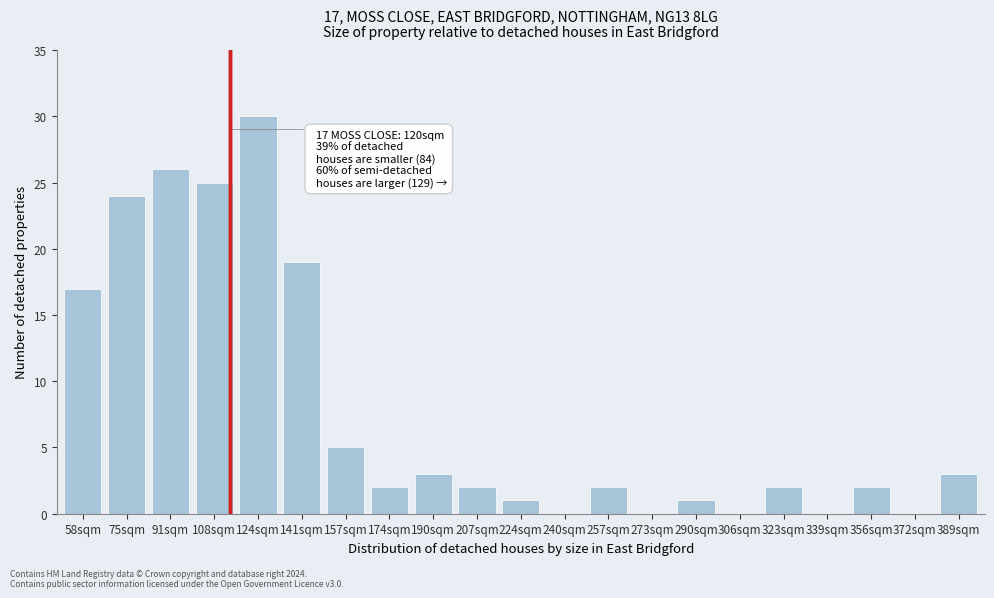

Reading right to left, transcribe all the data shown in this chart.

389sqm=3	372sqm=0	356sqm=2	339sqm=0	323sqm=2	306sqm=0	290sqm=1	273sqm=0	257sqm=2	240sqm=0	224sqm=1	207sqm=2	190sqm=3	174sqm=2	157sqm=5	141sqm=19	124sqm=30	108sqm=25	91sqm=26	75sqm=24	58sqm=17